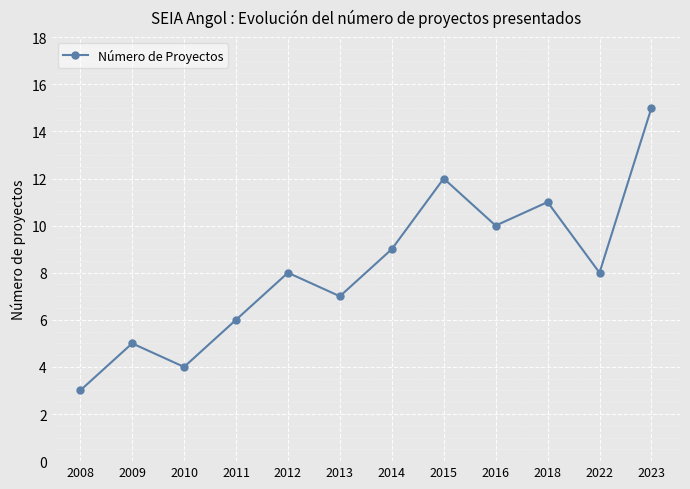

What is the average value?

8